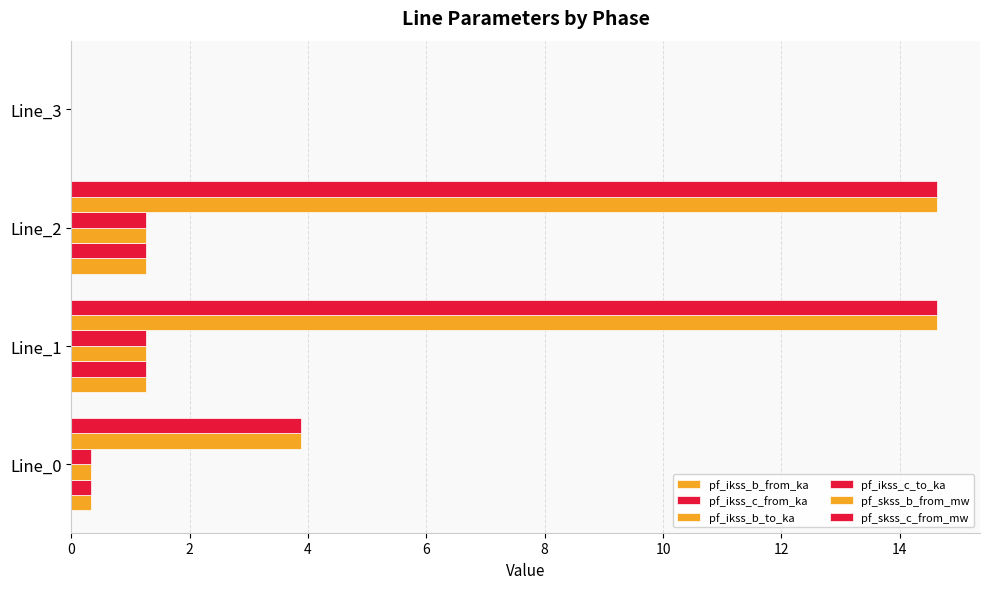

At which category is the sum across all series the highest?

Line_1